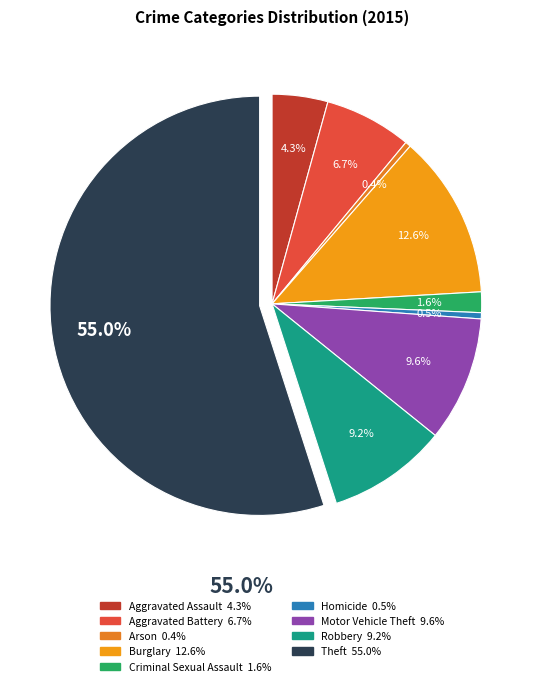

Is the sum of Criminal Sexual Assault and Aggravated Assault greater than half?

No